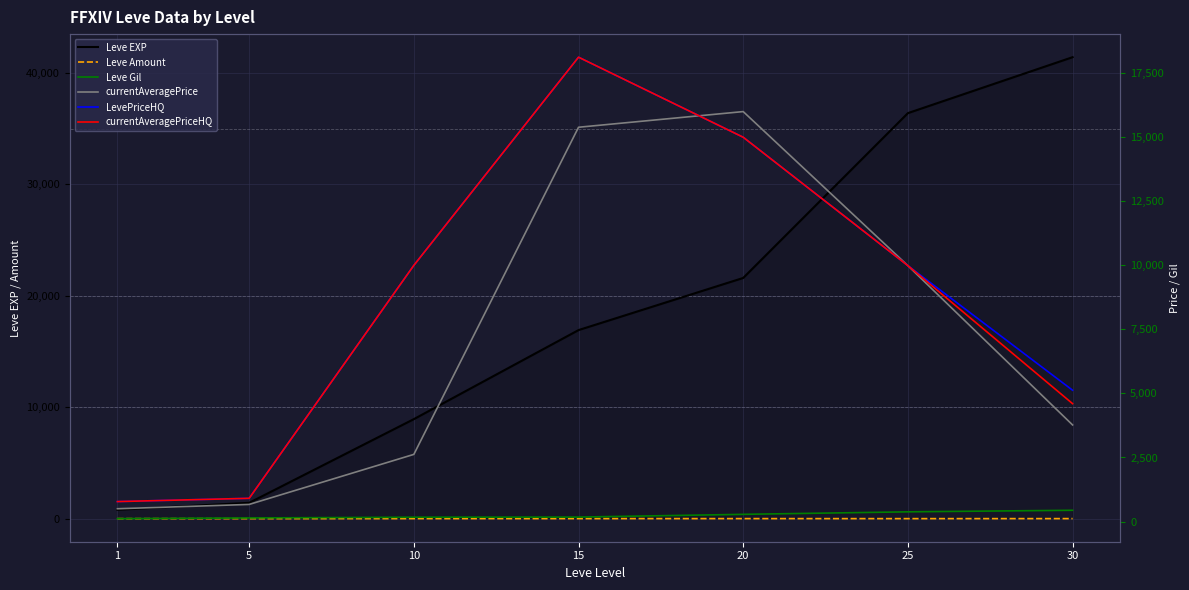

Where does the Leve Gil series first go above 174?

20